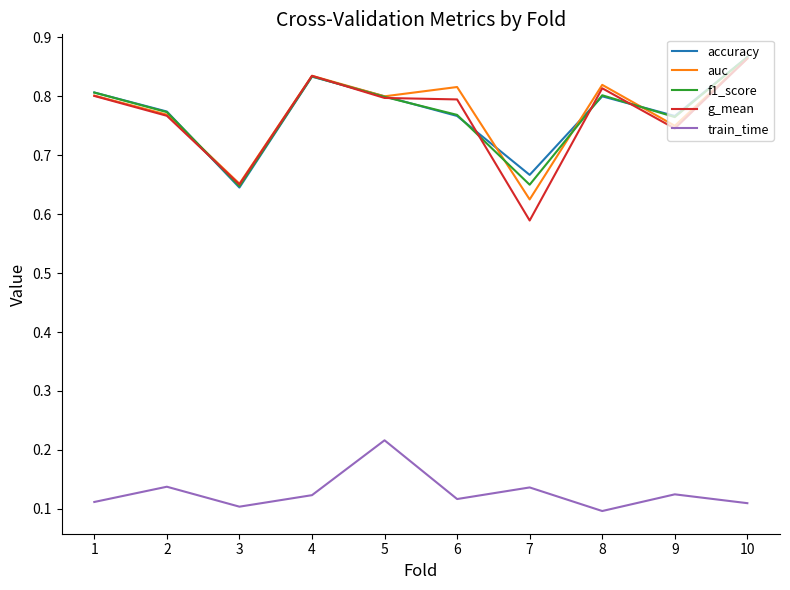

True or false: train_time and accuracy cross at least once.

False